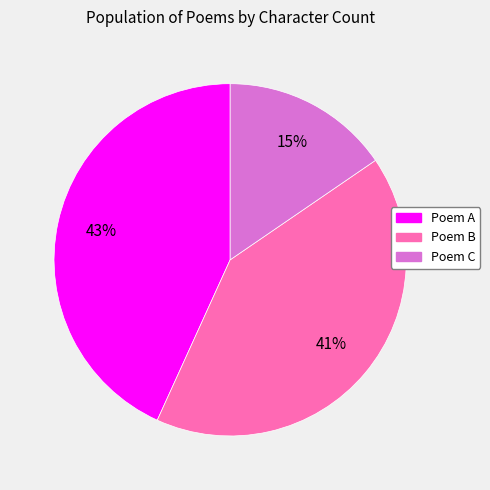

Is there any slice that represents more than half of the pie?

No